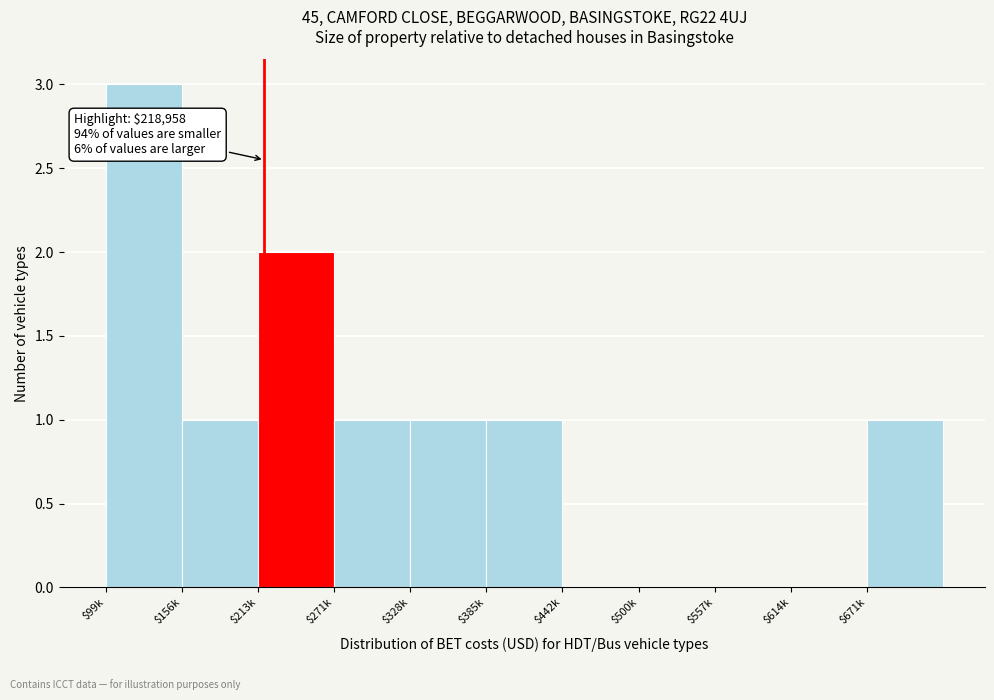

What is the sum of all values?

10